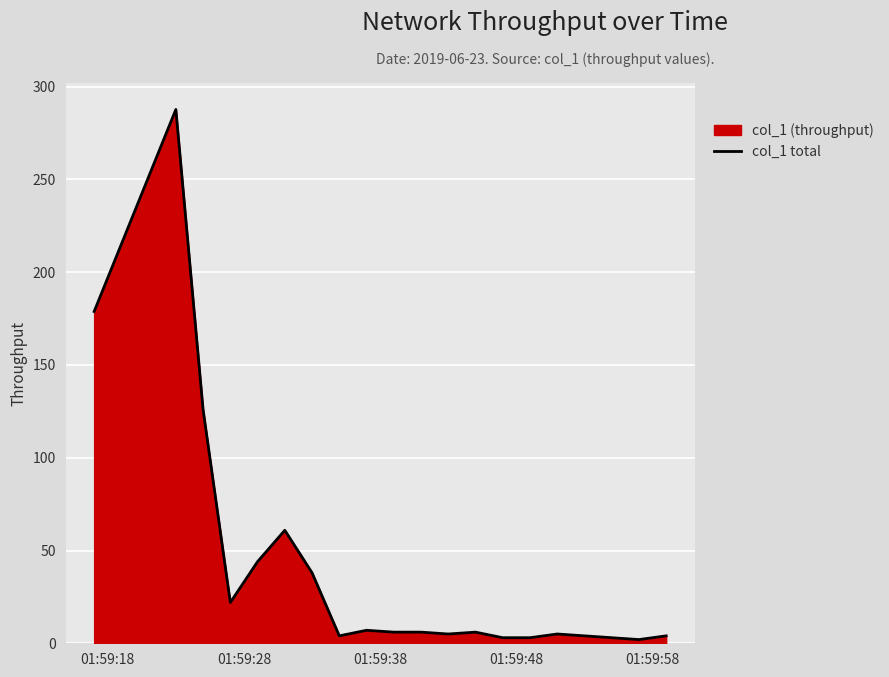

What is the greatest value displayed?

287.7